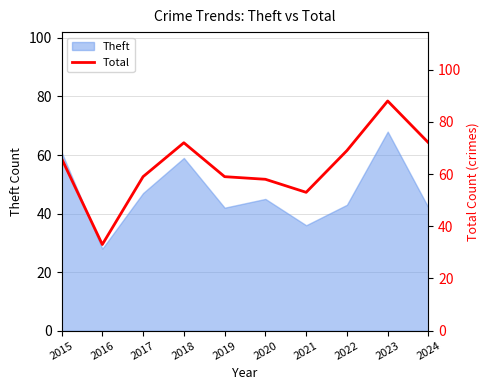

What is the minimum value shown in the chart?

33